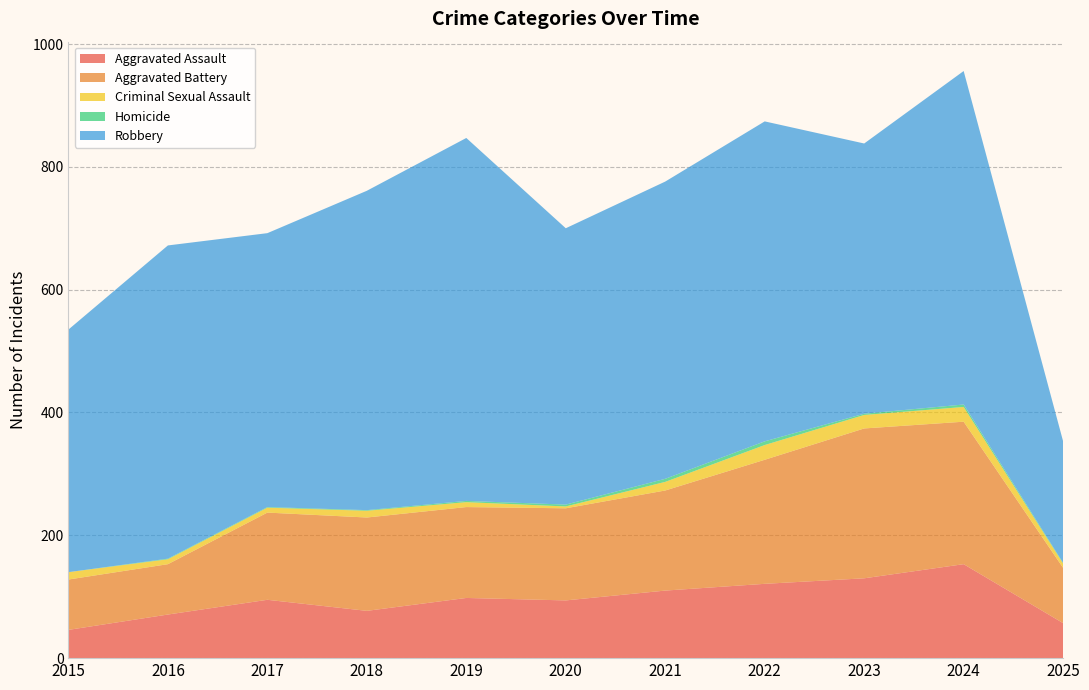

Reading right to left, list all the values displayed in this chart.

Aggravated Assault: 2025=57	2024=153	2023=130	2022=121	2021=110	2020=94	2019=98	2018=77	2017=95	2016=71	2015=46
Aggravated Battery: 2025=90	2024=232	2023=244	2022=202	2021=163	2020=150	2019=148	2018=152	2017=142	2016=82	2015=82
Criminal Sexual Assault: 2025=7	2024=24	2023=22	2022=24	2021=14	2020=3	2019=8	2018=11	2017=8	2016=8	2015=12
Homicide: 2025=1	2024=4	2023=2	2022=6	2021=5	2020=3	2019=2	2018=1	2017=1	2016=1	2015=0
Robbery: 2025=198	2024=543	2023=440	2022=521	2021=484	2020=450	2019=591	2018=520	2017=446	2016=510	2015=395